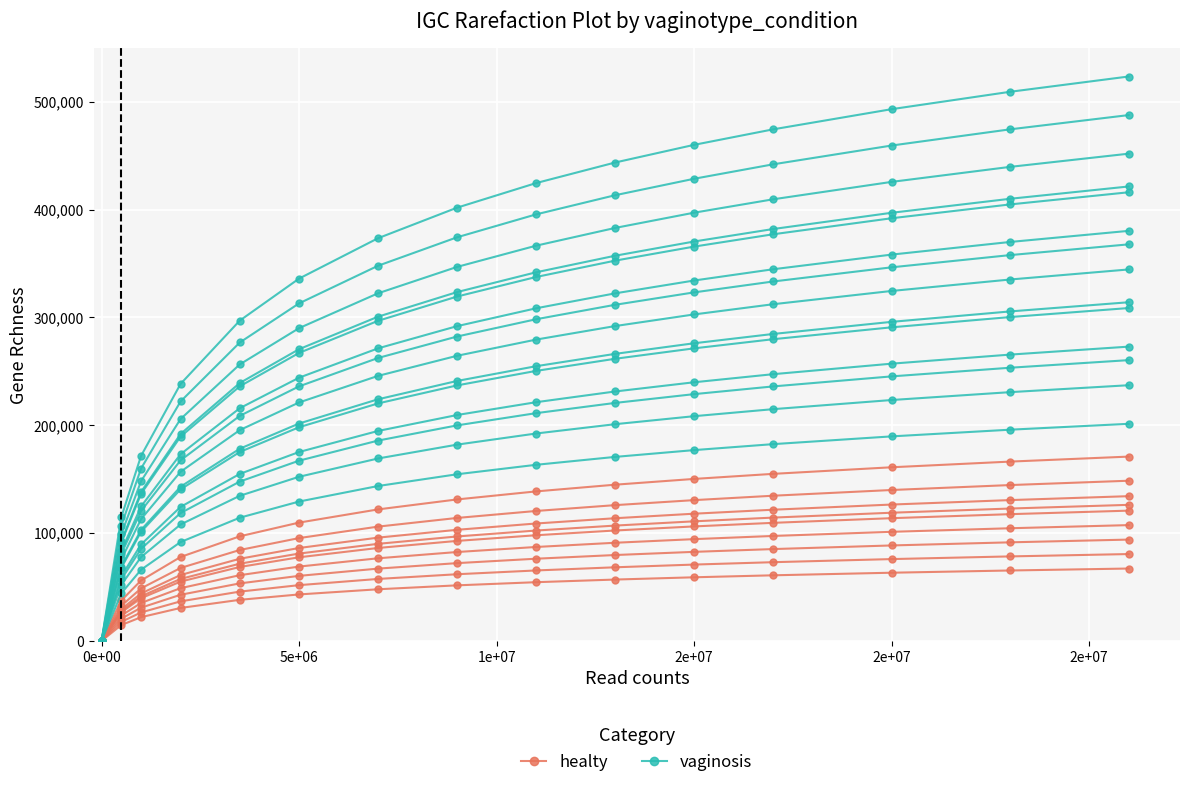

True or false: healty and vaginosis cross at least once.

False